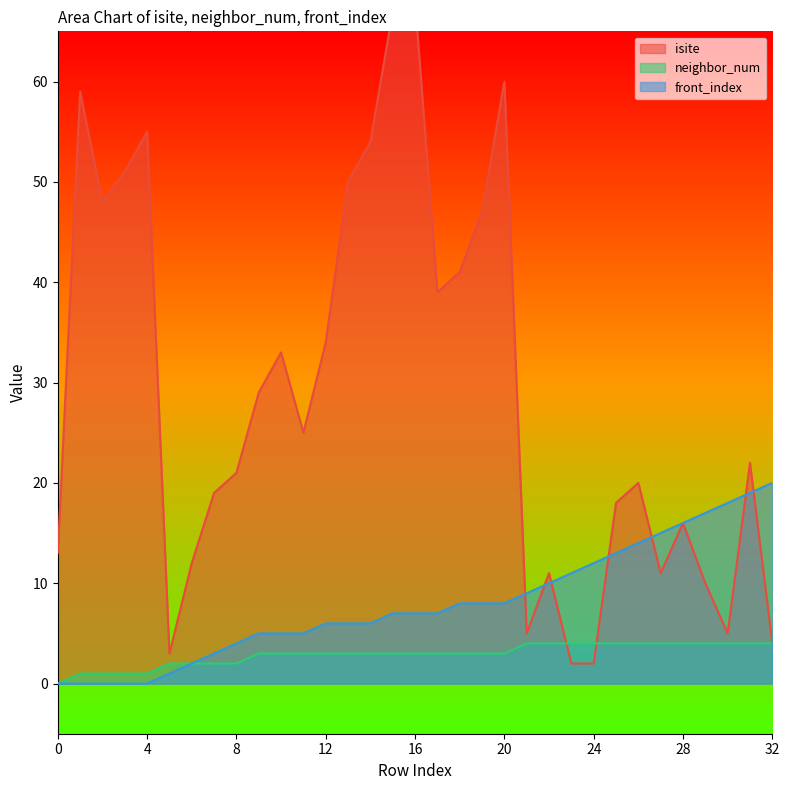

Is it true that front_index equals -10 at 0?

False